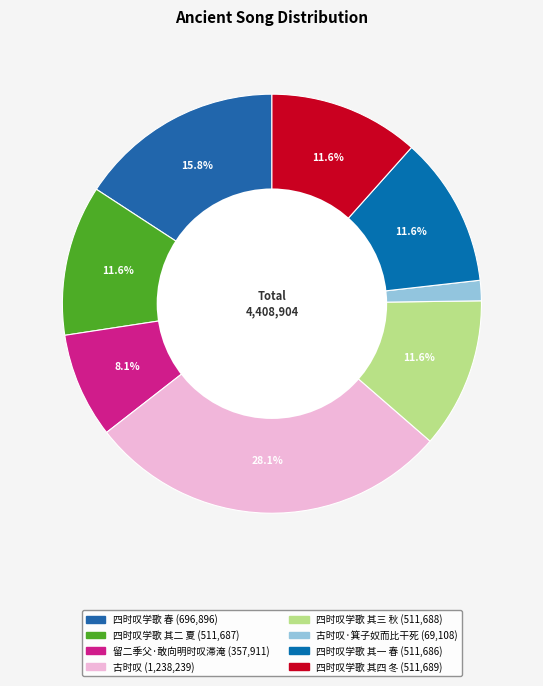

Rank the categories by value from lowest to highest.

古时叹·箕子奴而比干死, 留二季父·敢向明时叹滞淹, 四时叹学歌 其一 春, 四时叹学歌 其二 夏, 四时叹学歌 其三 秋, 四时叹学歌 其四 冬, 四时叹学歌 春, 古时叹